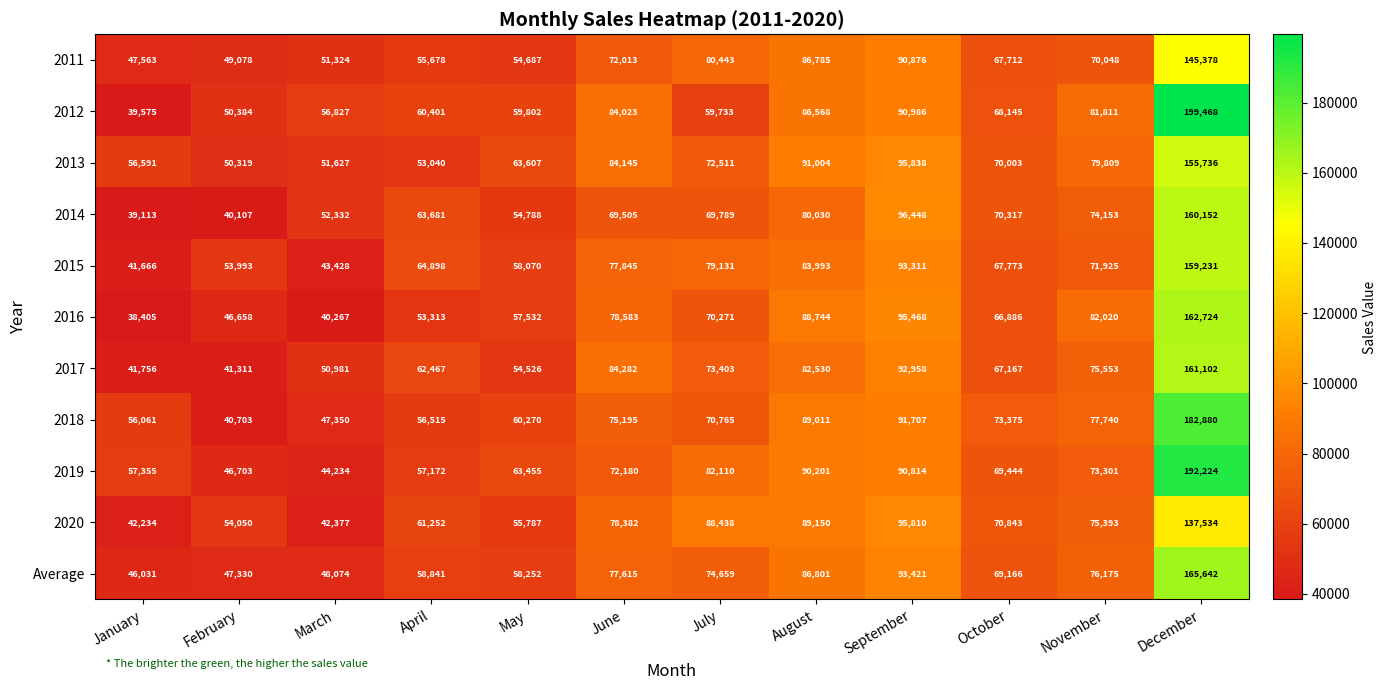

What is the sum of the 2018 values at May and March?

107620